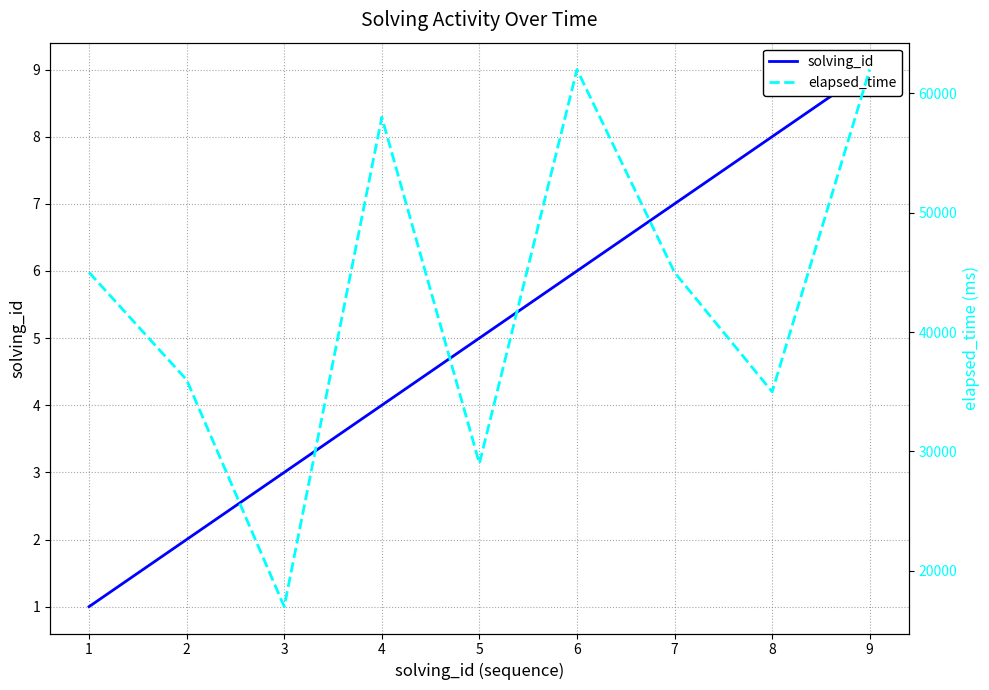

The solving_id series shows 7 at 5. True or false?

False